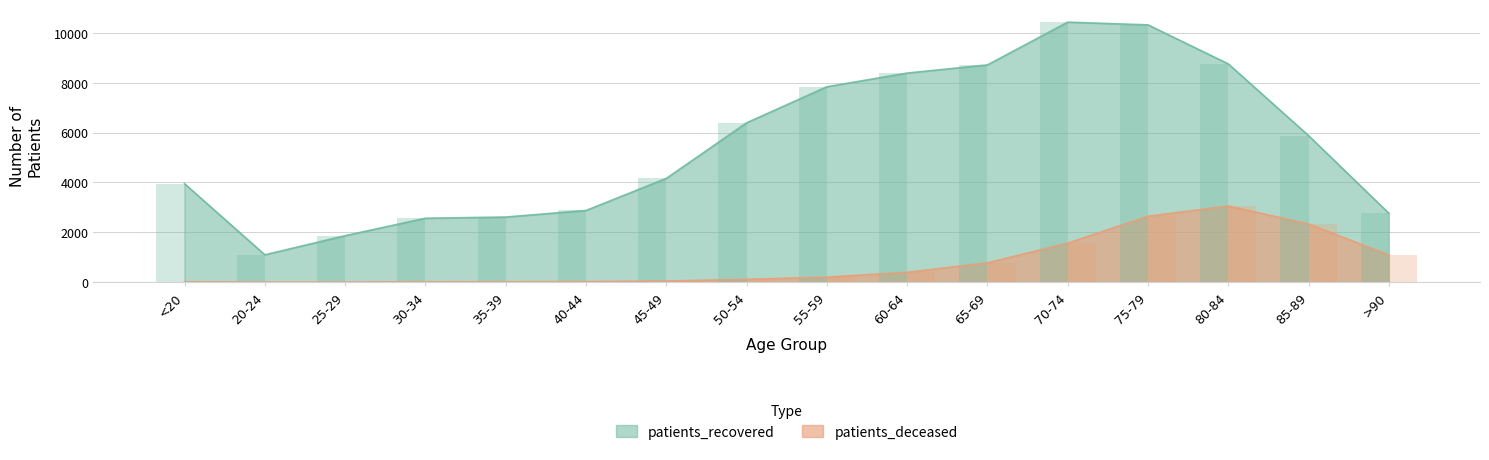

How many data points in patients_deceased are less than 201?

8